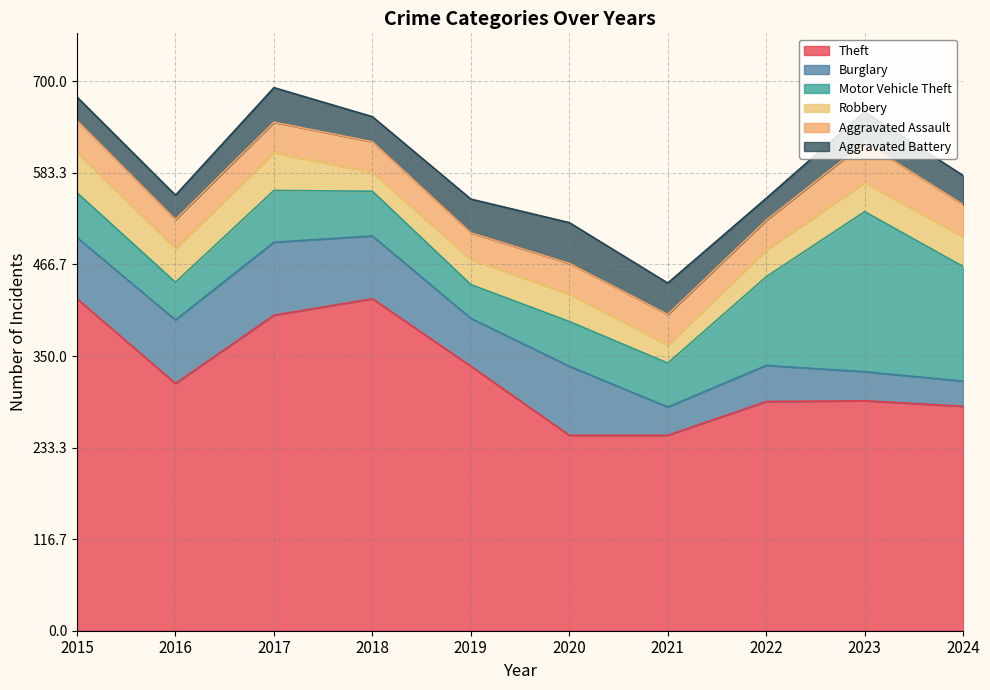

Between 2018 and 2016, which is larger?

2018